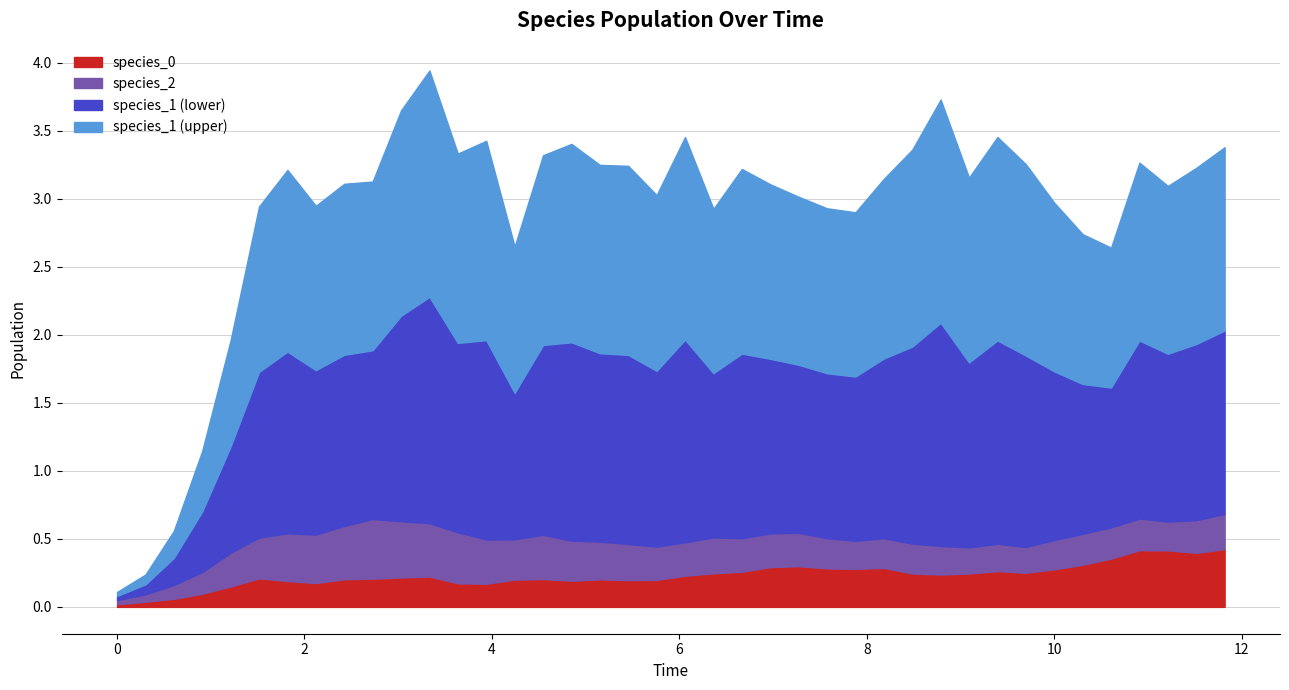

Where is the first local minimum for species_0?

7